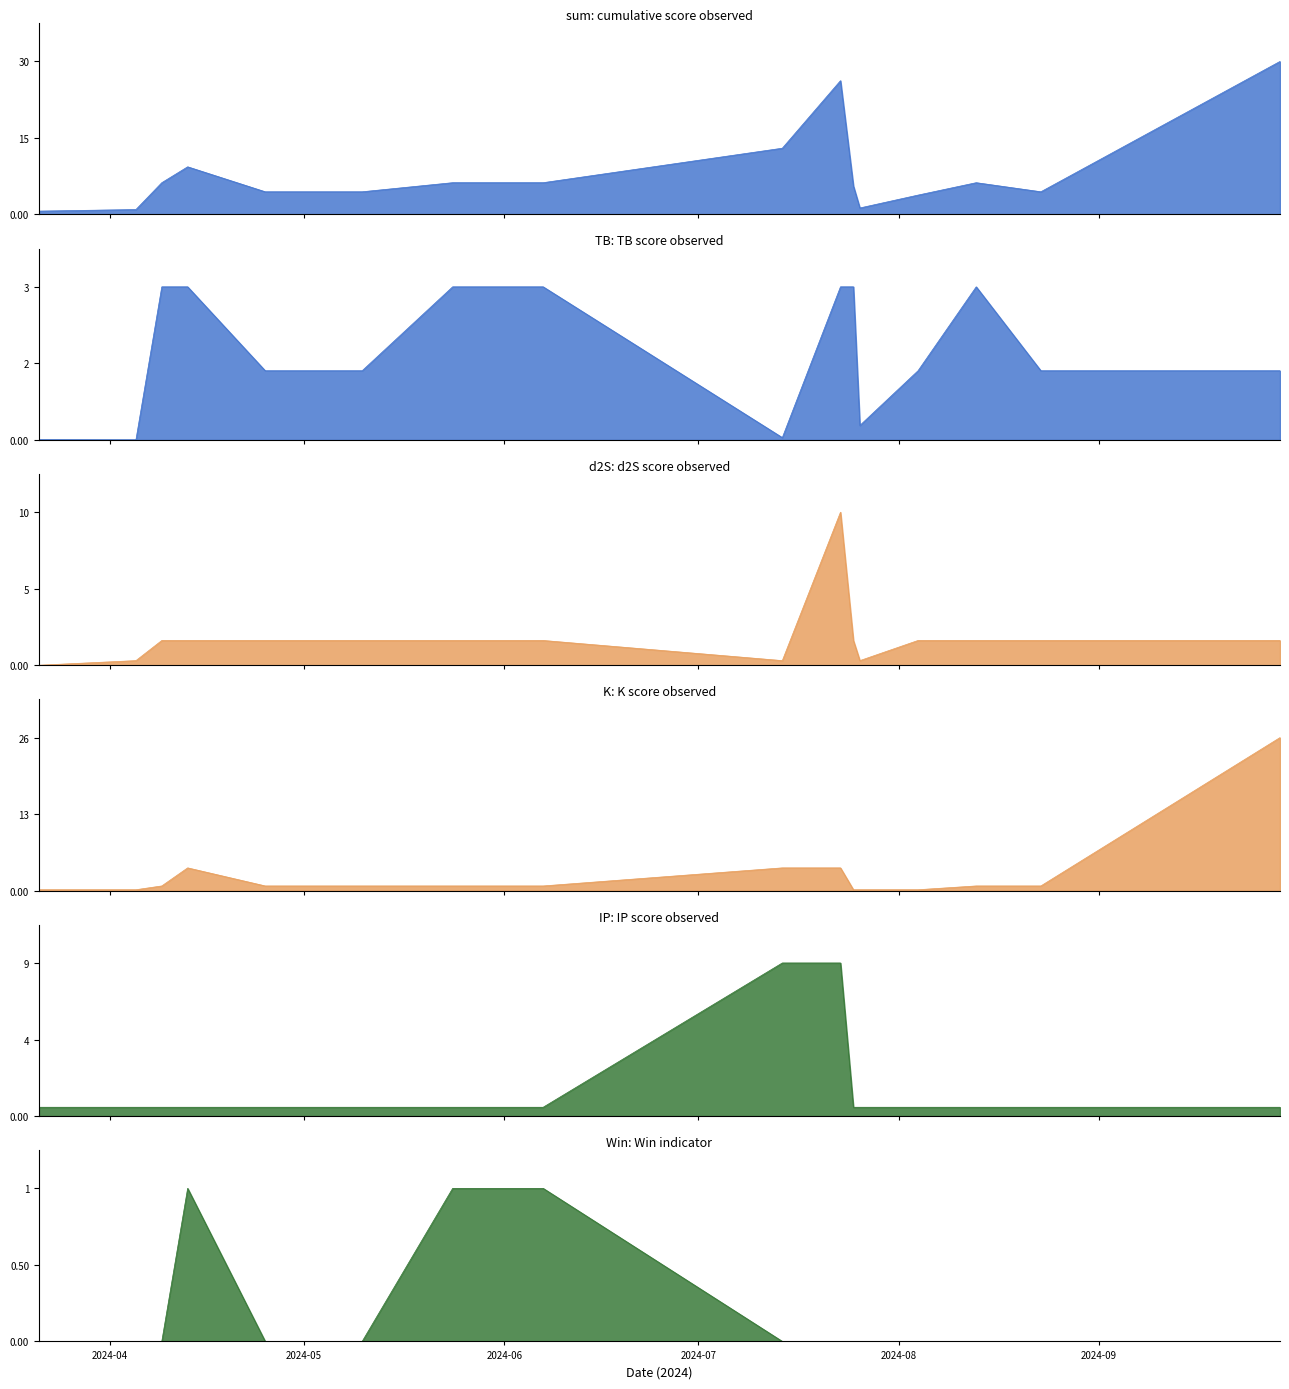

Does the chart have visible grid lines?

No